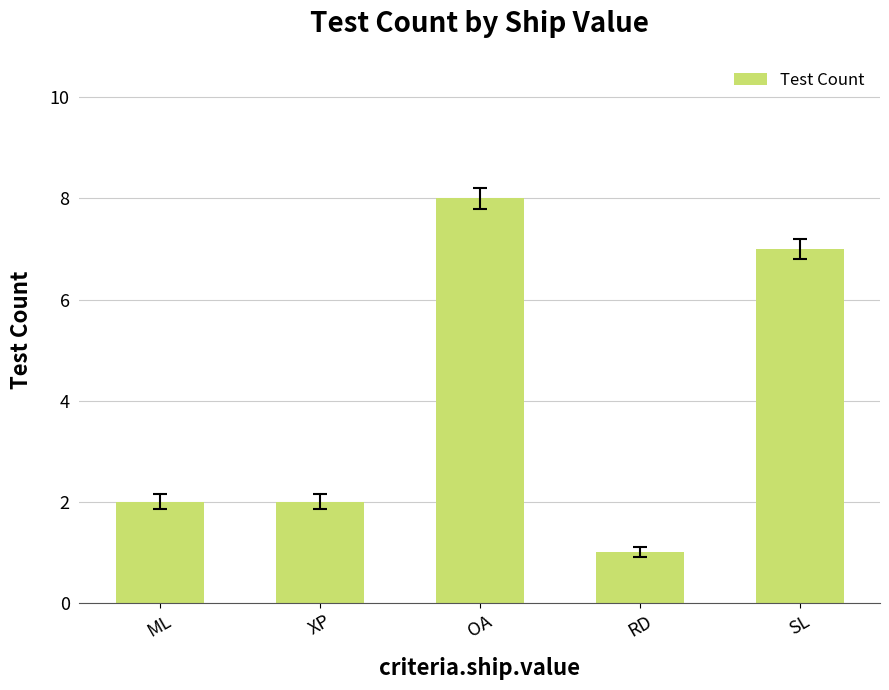

Between OA and RD, which is larger?

OA